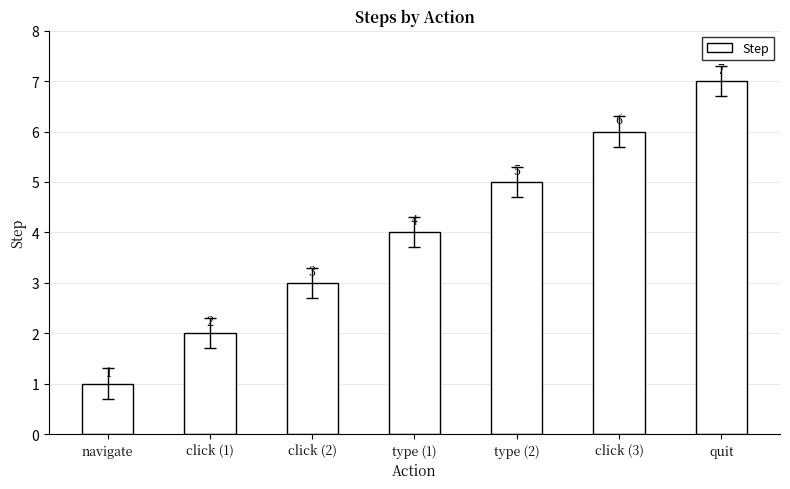

What is the maximum value shown in the chart?

7